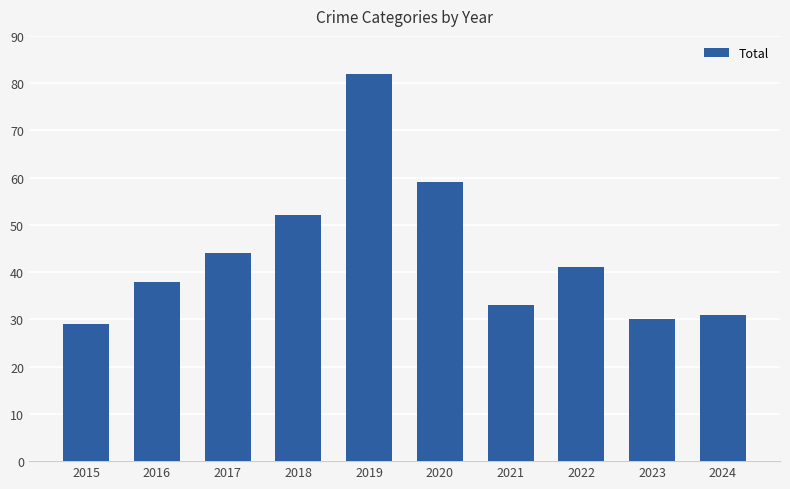

List the labels in order of value, smallest first.

2015, 2023, 2024, 2021, 2016, 2022, 2017, 2018, 2020, 2019